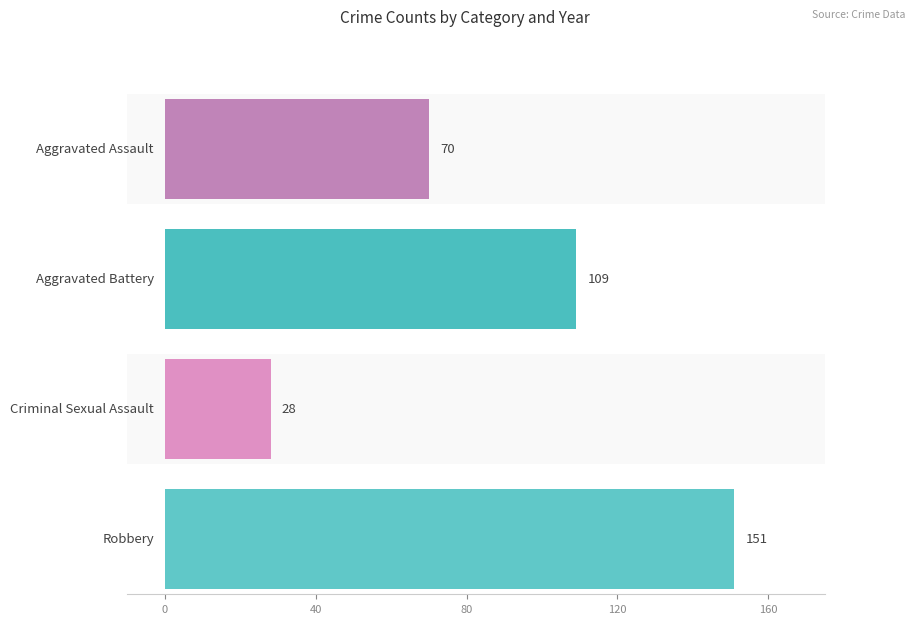

Are the bars horizontal?

Yes